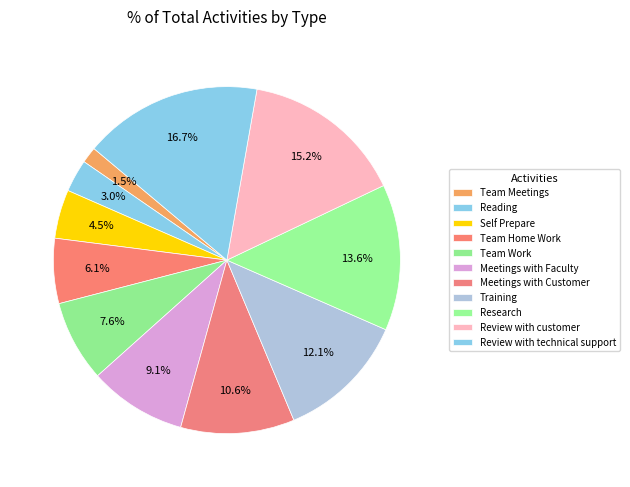

The Meetings with Customer slice represents 4% of the pie. True or false?

False